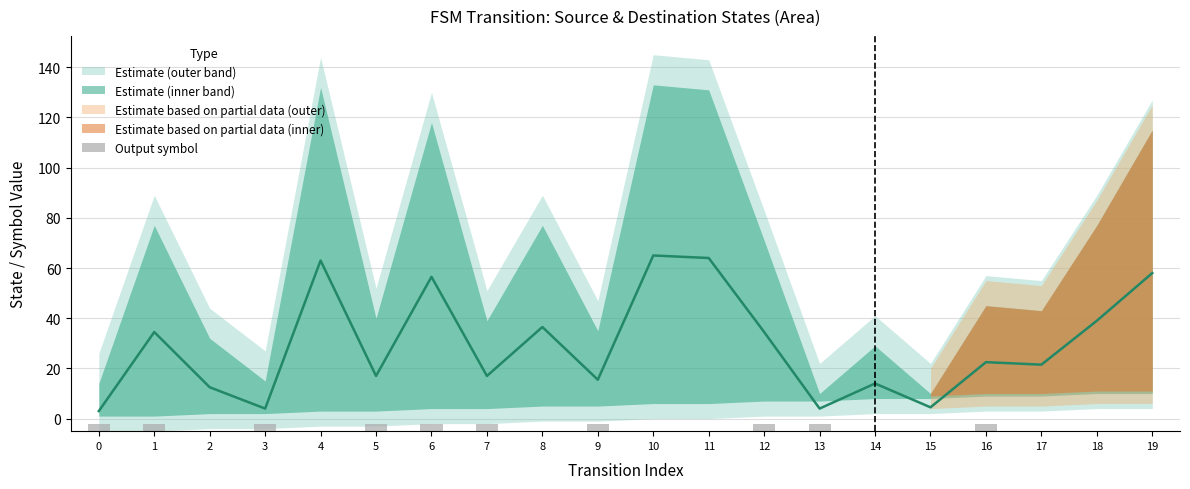

Which label corresponds to the smallest value in the chart?

2